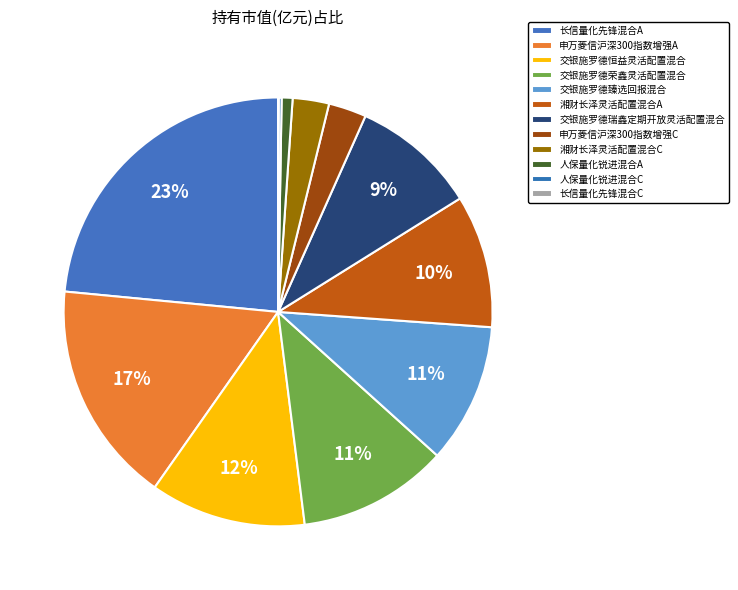

Is it true that 湘财长泽灵活配置混合C is 1% of the pie?

False